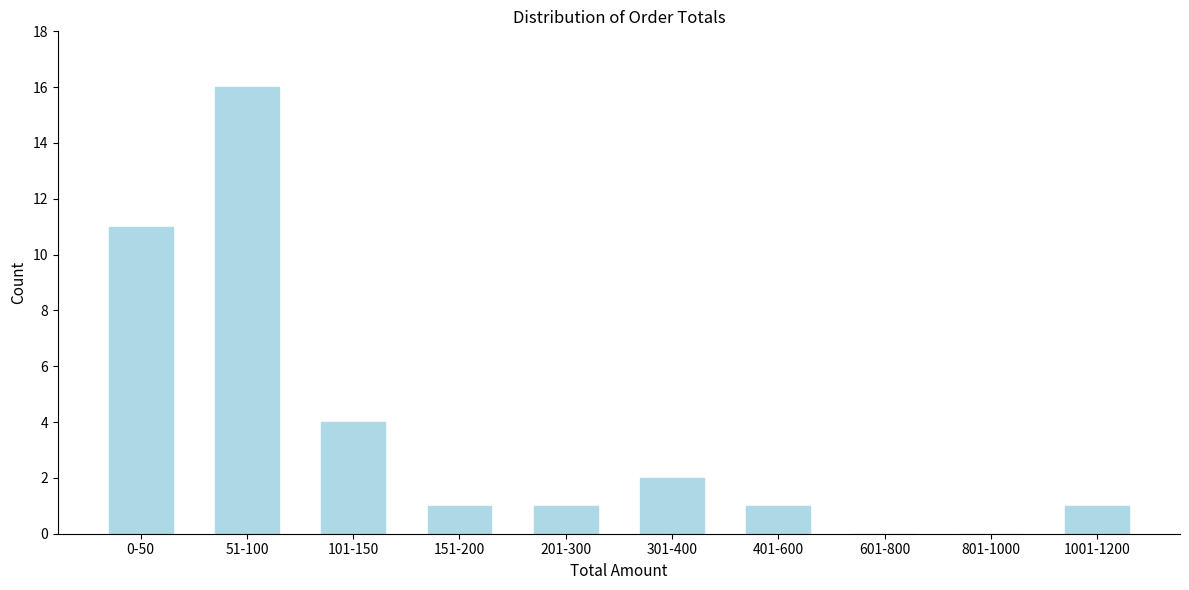

Reading left to right, extract all data points from this chart.

0-50=11	51-100=16	101-150=4	151-200=1	201-300=1	301-400=2	401-600=1	601-800=0	801-1000=0	1001-1200=1